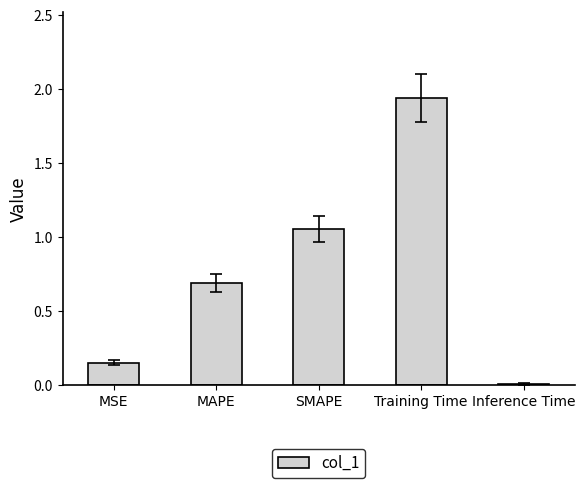

What is the label of the 2nd bar from the left?

MAPE